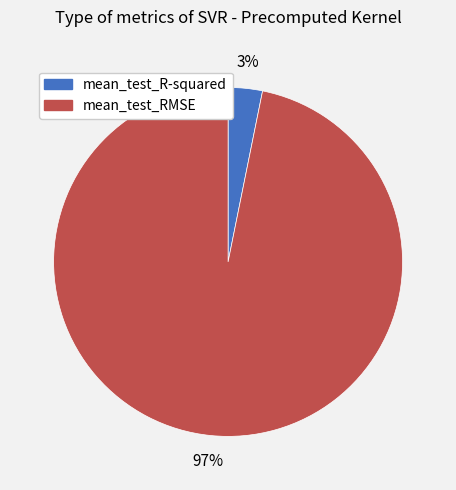

To the nearest percent, what percentage of the pie is mean_test_R-squared?

3%